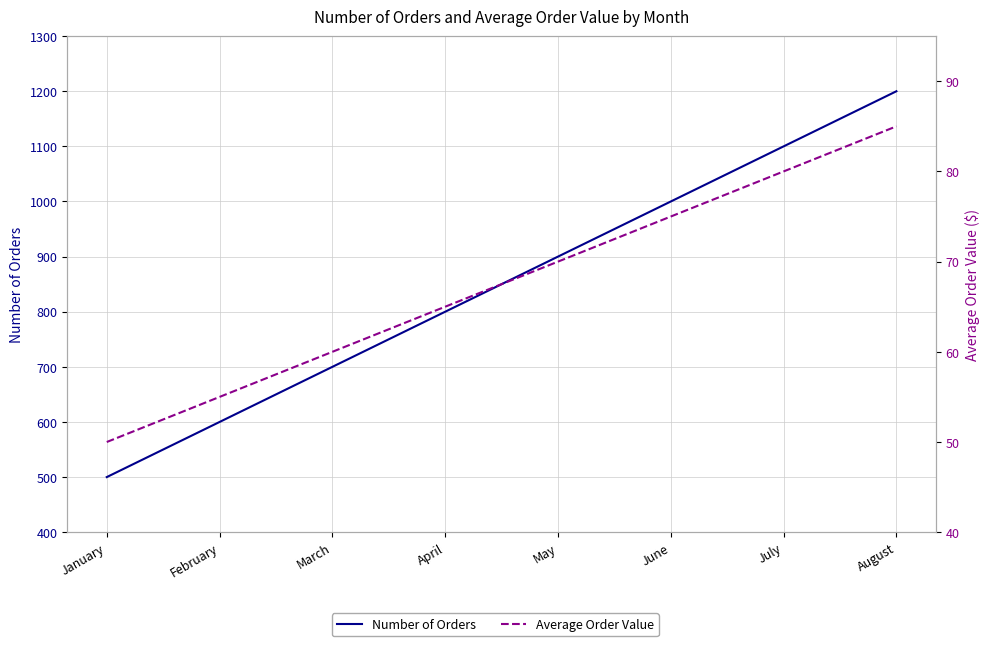

What is the average value of the Average Order Value series?

68